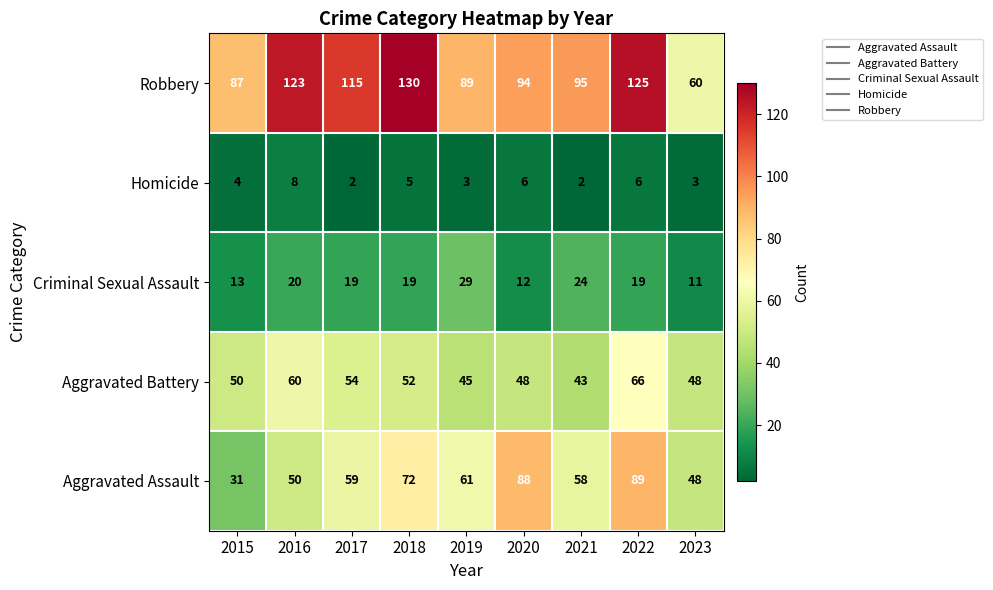

What is the total value across all series at 2019?

227